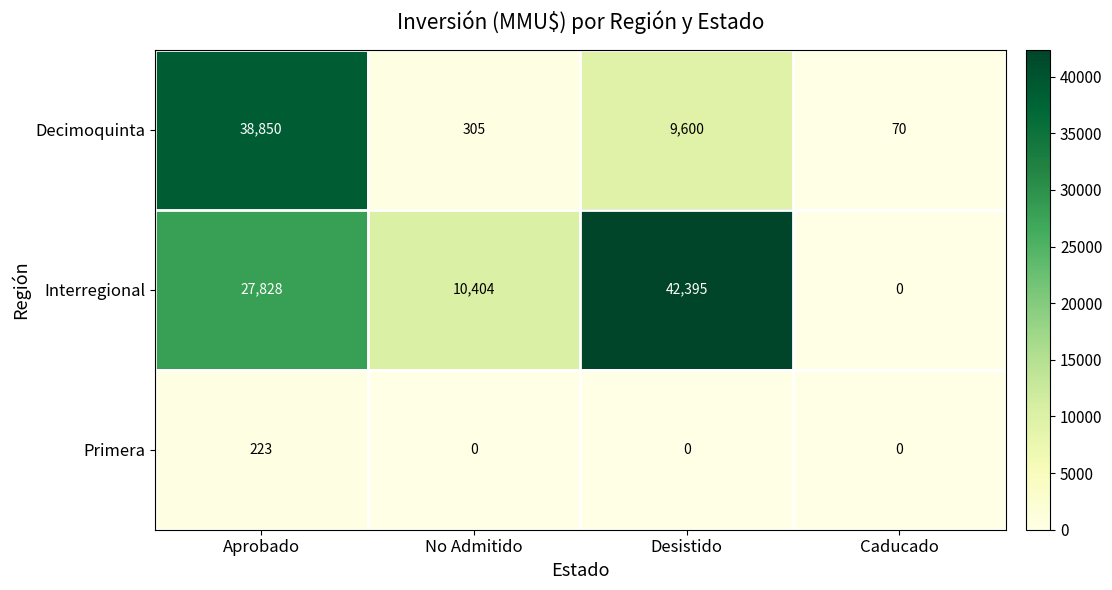

At which category is the sum across all series the highest?

Aprobado